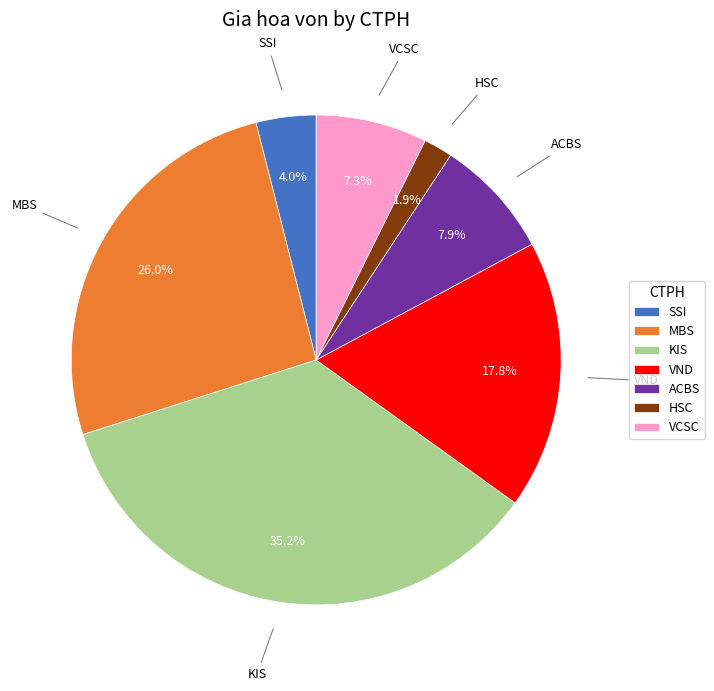

Rank the categories by value from lowest to highest.

HSC, SSI, VCSC, ACBS, VND, MBS, KIS